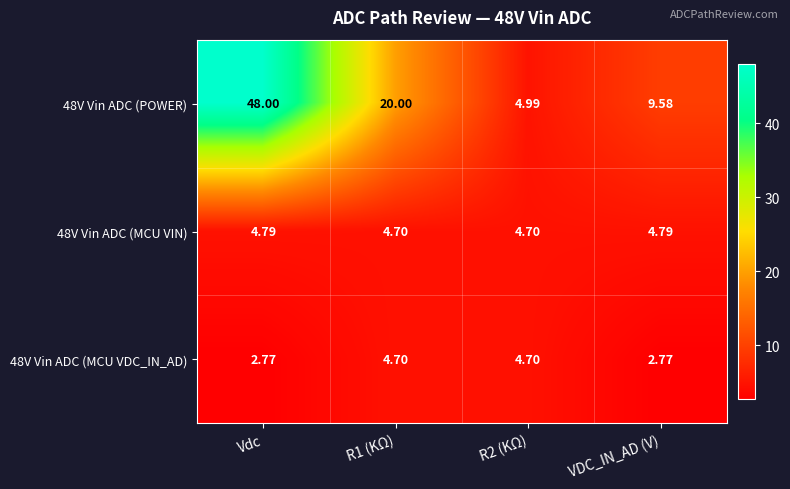

At which label does 48V Vin ADC (POWER) first exceed 20?

Vdc